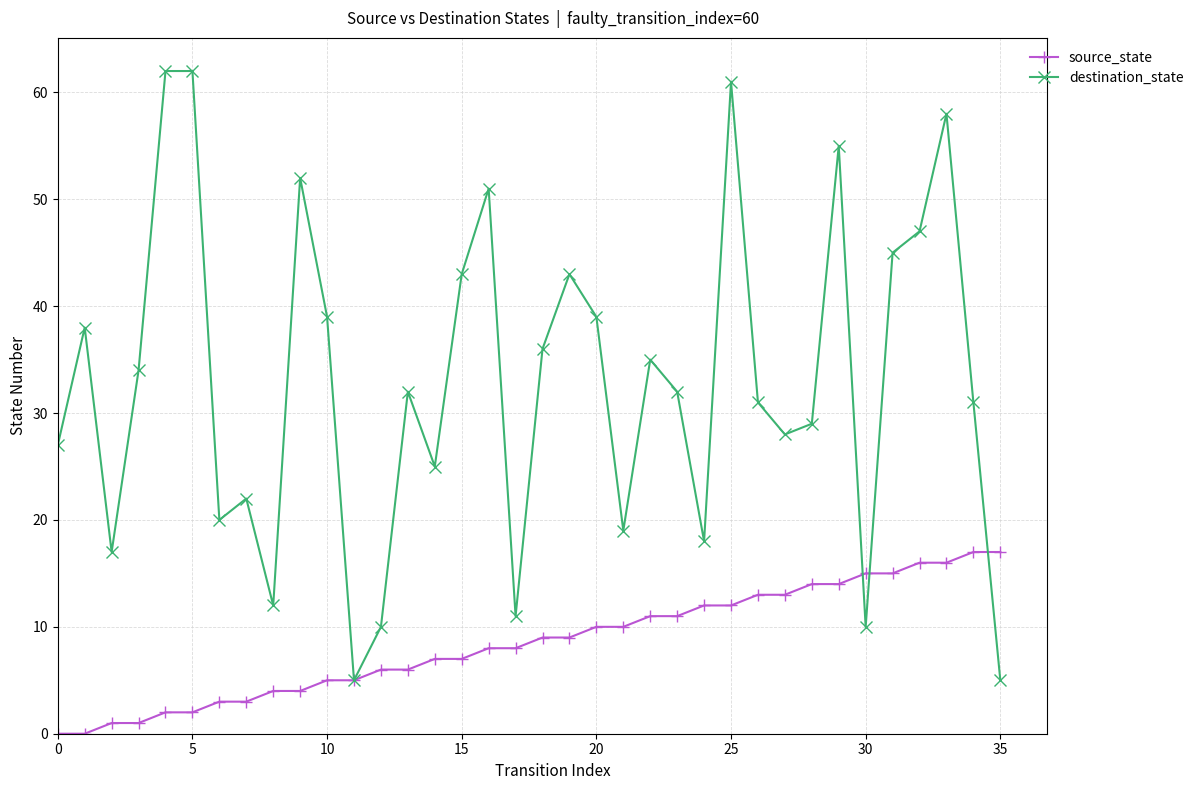

True or false: destination_state has more than 0 interior local peaks.

True